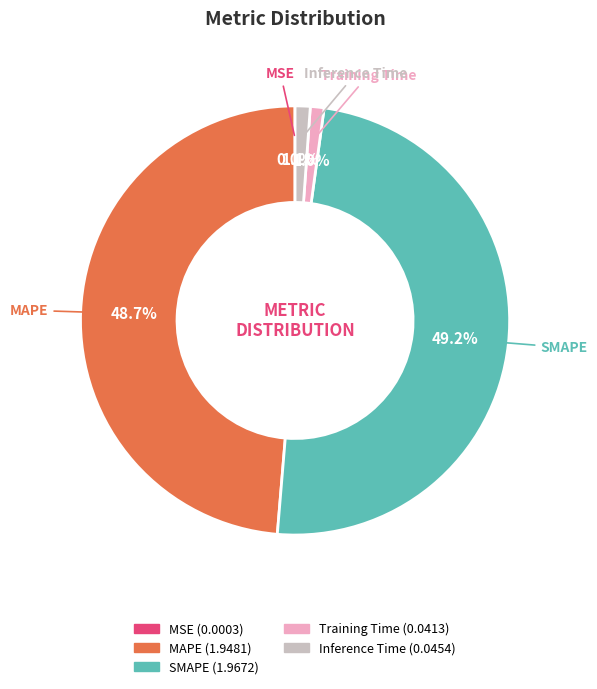

Is Training Time the majority of the pie?

No